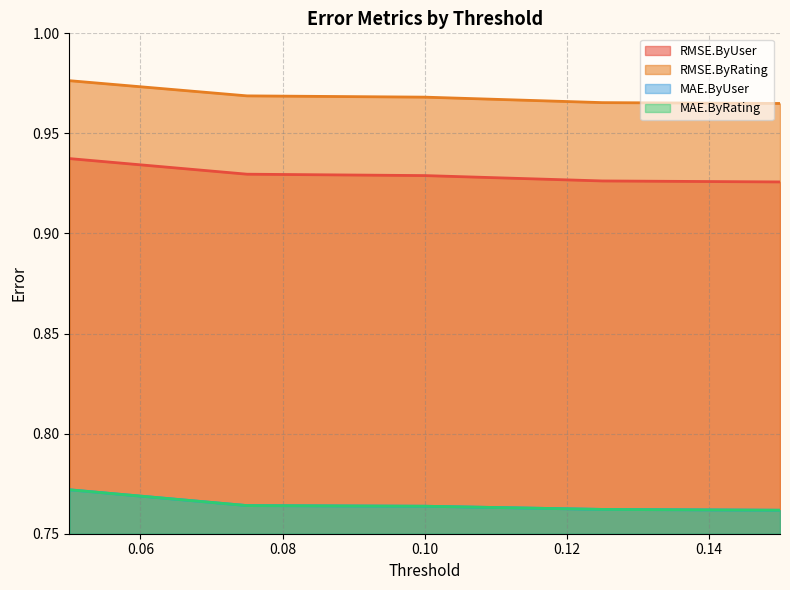

Is it true that RMSE.ByUser equals 1.5 at 0.125?

False